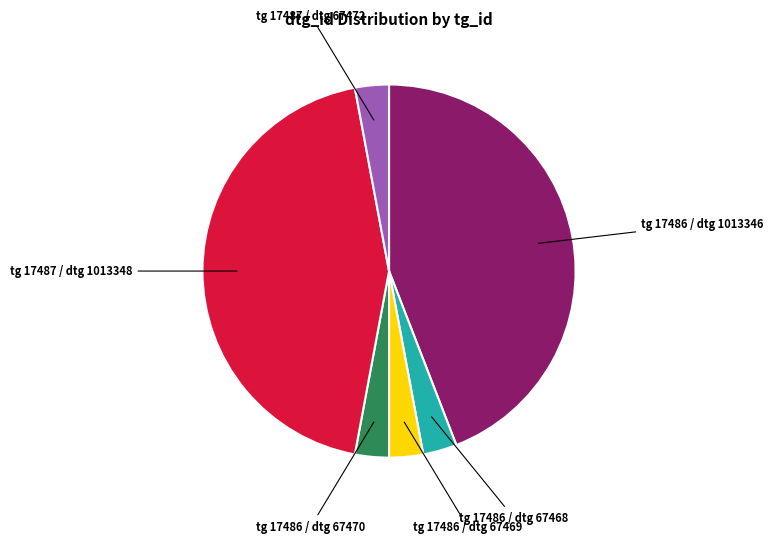

Does any single category account for the majority?

No